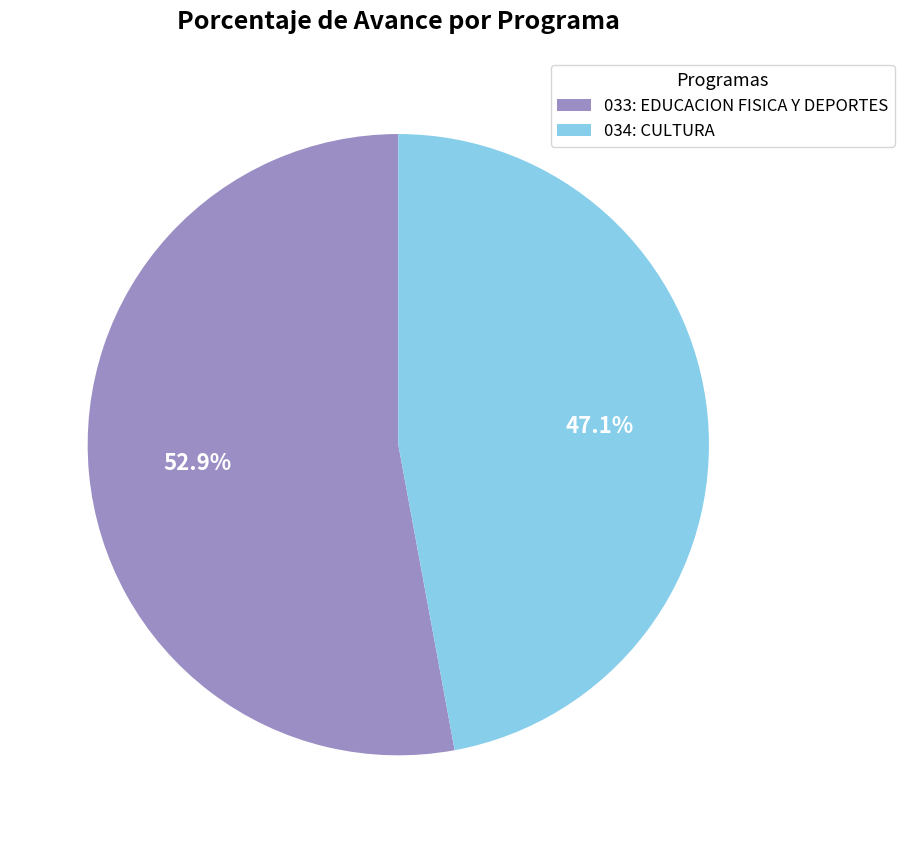

Which category has the smallest portion of the pie?

034: CULTURA